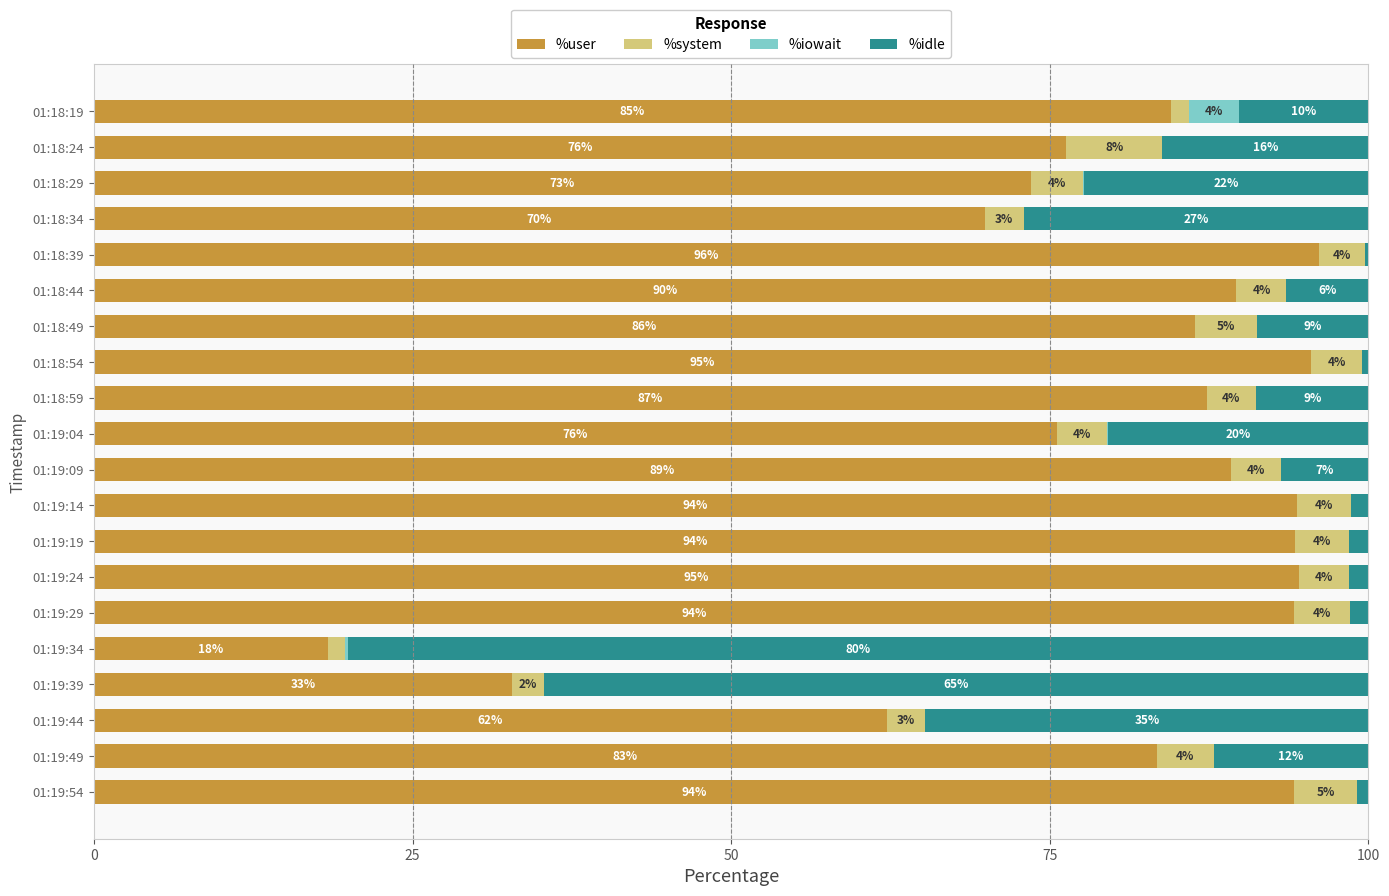

The %user series shows 84.5 at 01:18:19. True or false?

True